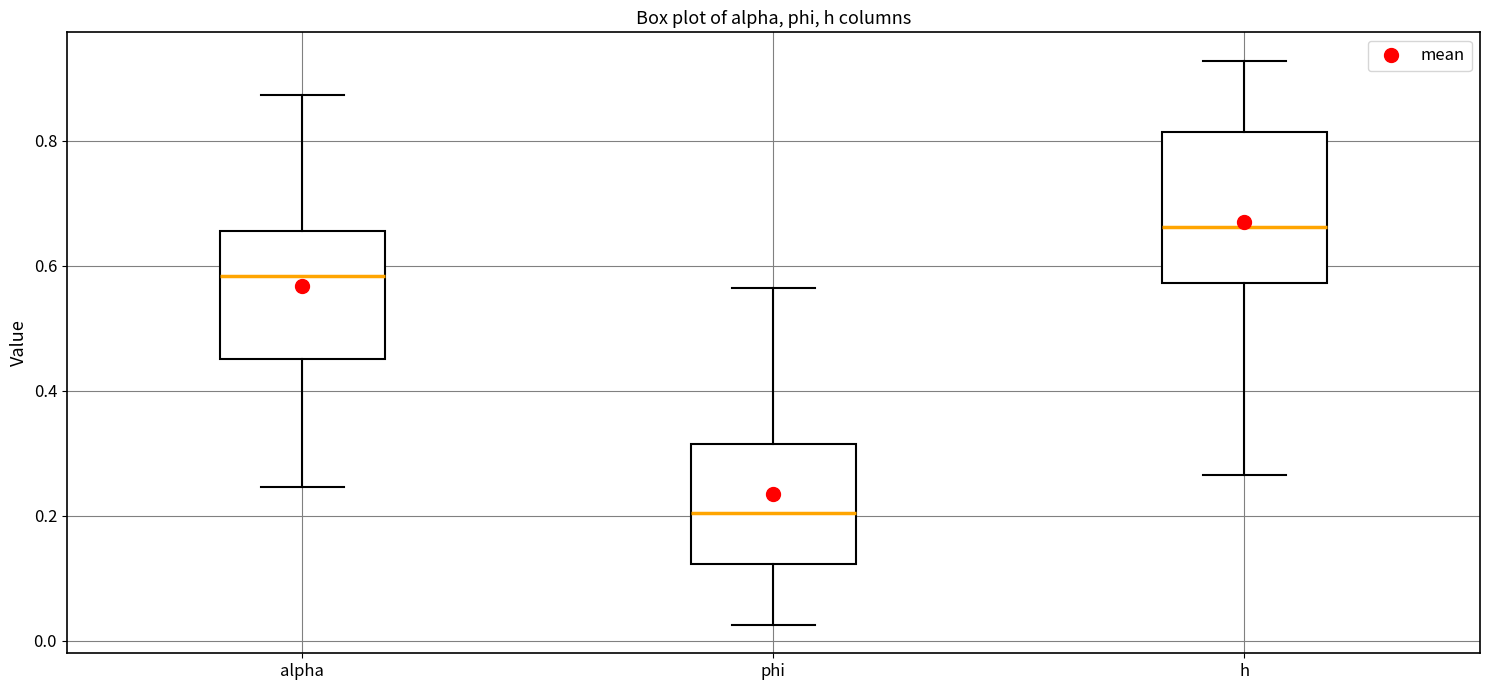

Which box is the tallest, from its lower edge to its upper edge?

h